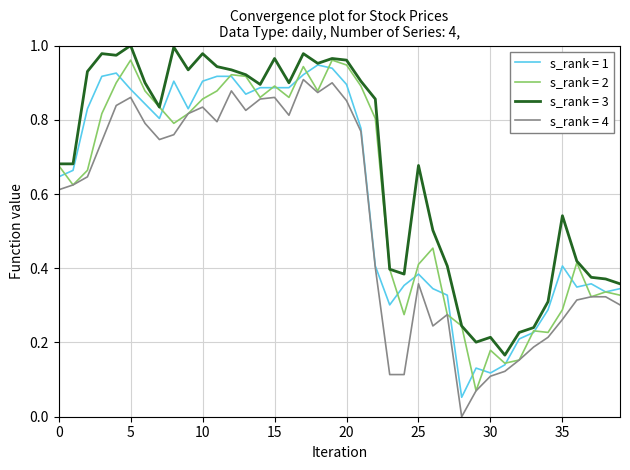

True or false: s_rank = 3 and s_rank = 4 cross at least once.

False